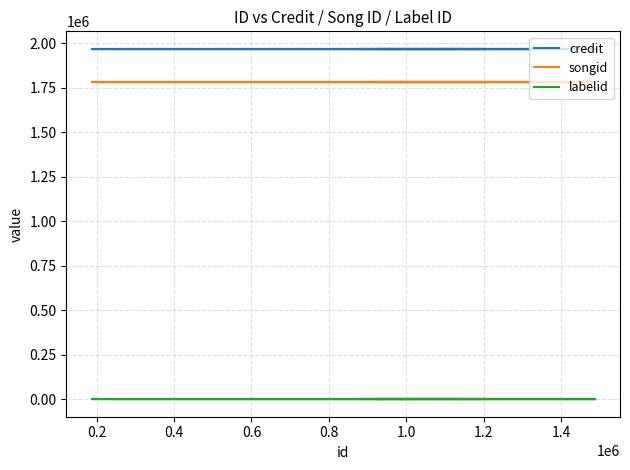

What are all the series names shown in the legend?

credit, songid, labelid